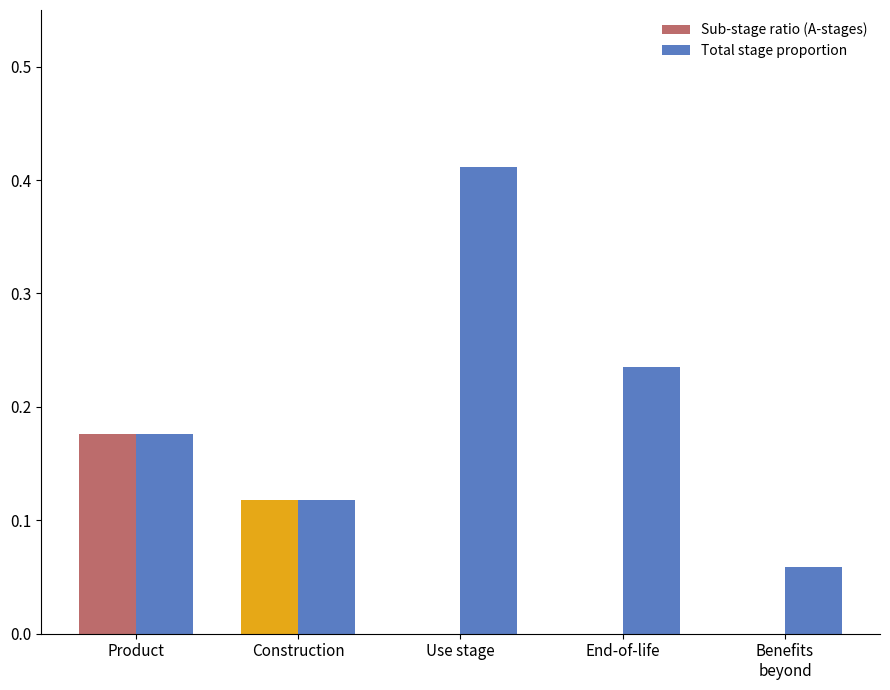

At which category is the sum across all series the highest?

Use stage